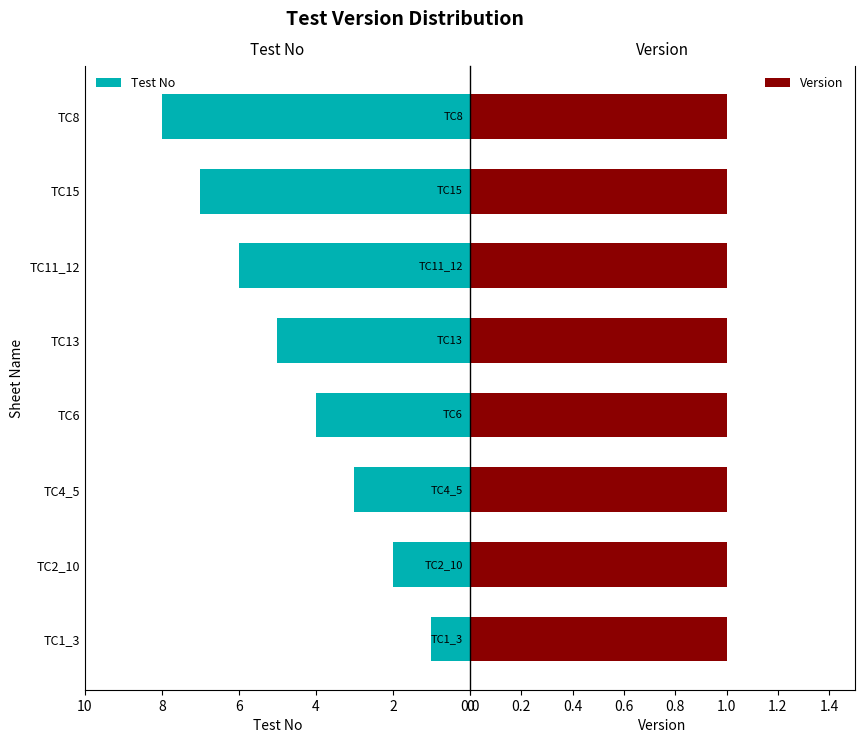

What is the difference between the Test No values at TC6 and TC1_3?

3.0